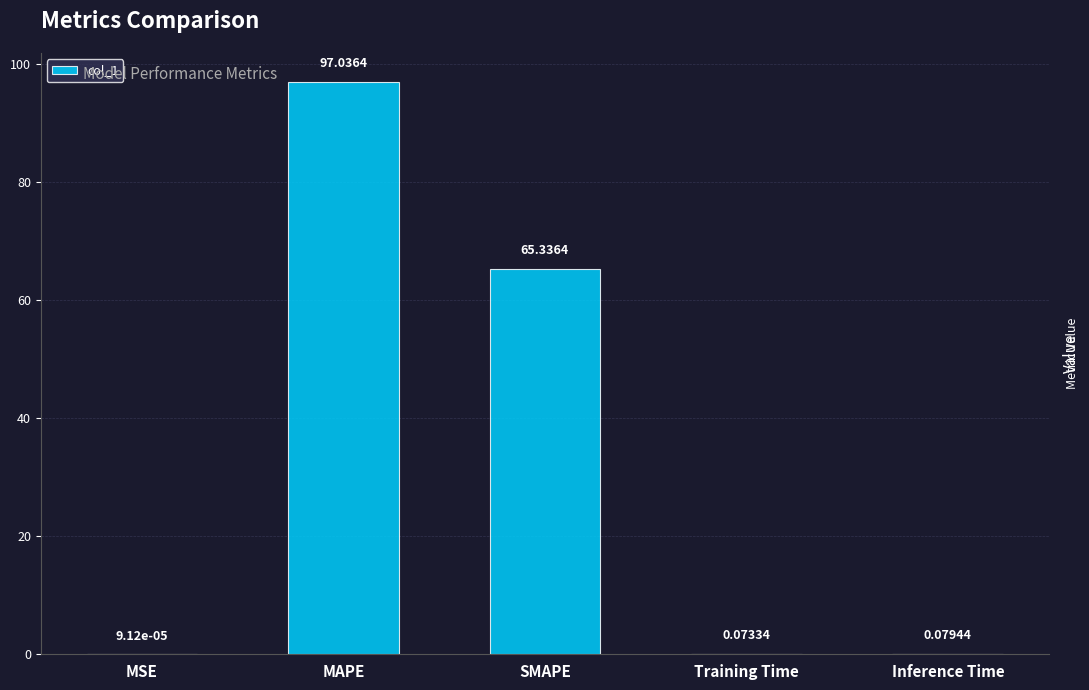

Are the bars grouped side by side (vs. stacked)?

No